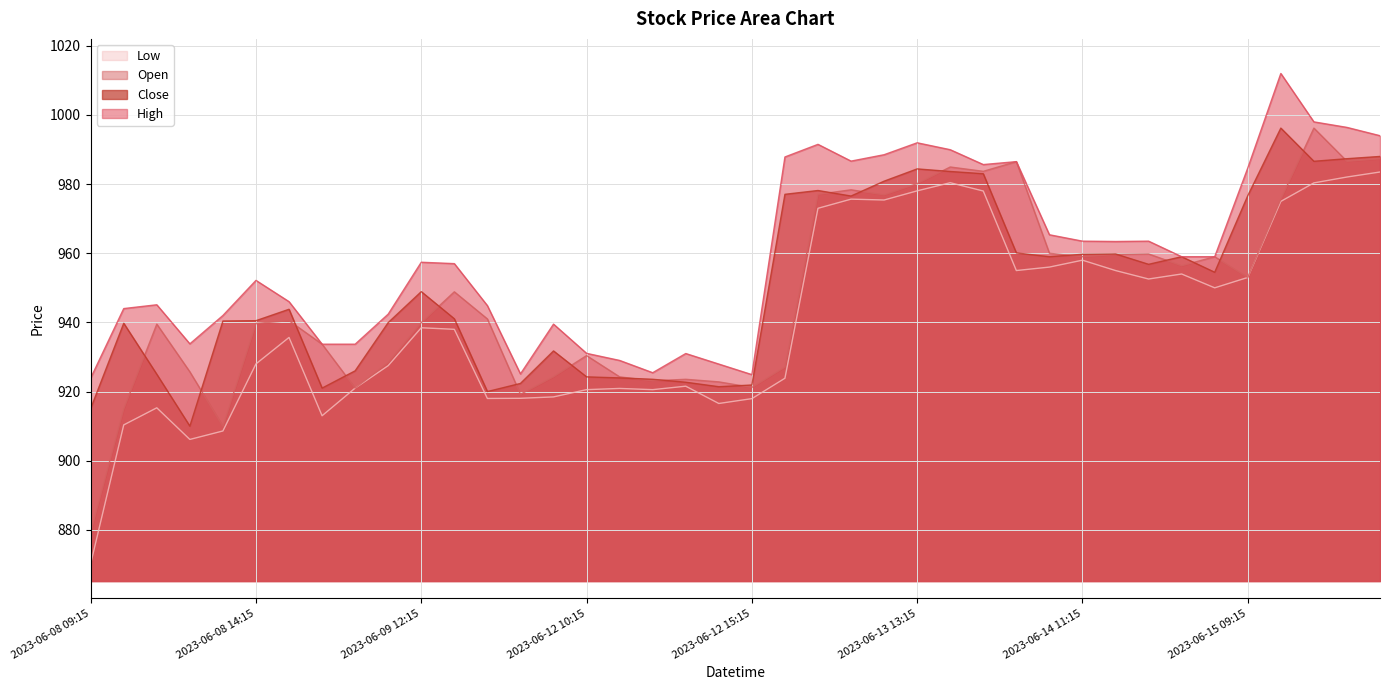

True or false: High has a value of 963.5 at 2023-06-14 13:15.

True